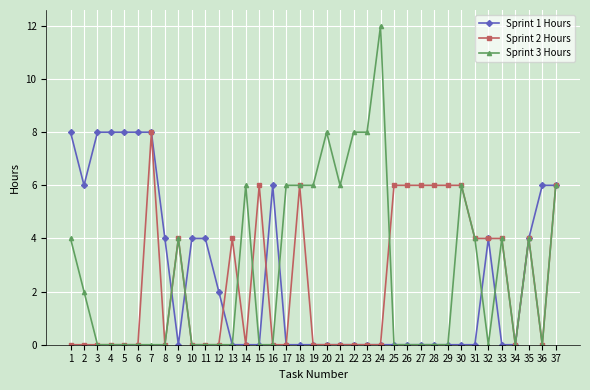

Reading left to right, transcribe all the data shown in this chart.

Sprint 1 Hours: 8	6	8	8	8	8	8	4	0	4	4	2	0	0	0	6	0	0	0	0	0	0	0	0	0	0	0	0	0	0	0	4	0	0	4	6	6
Sprint 2 Hours: 0	0	0	0	0	0	8	0	4	0	0	0	4	0	6	0	0	6	0	0	0	0	0	0	6	6	6	6	6	6	4	4	4	0	4	0	6
Sprint 3 Hours: 4	2	0	0	0	0	0	0	4	0	0	0	0	6	0	0	6	6	6	8	6	8	8	12	0	0	0	0	0	6	4	0	4	0	4	0	6